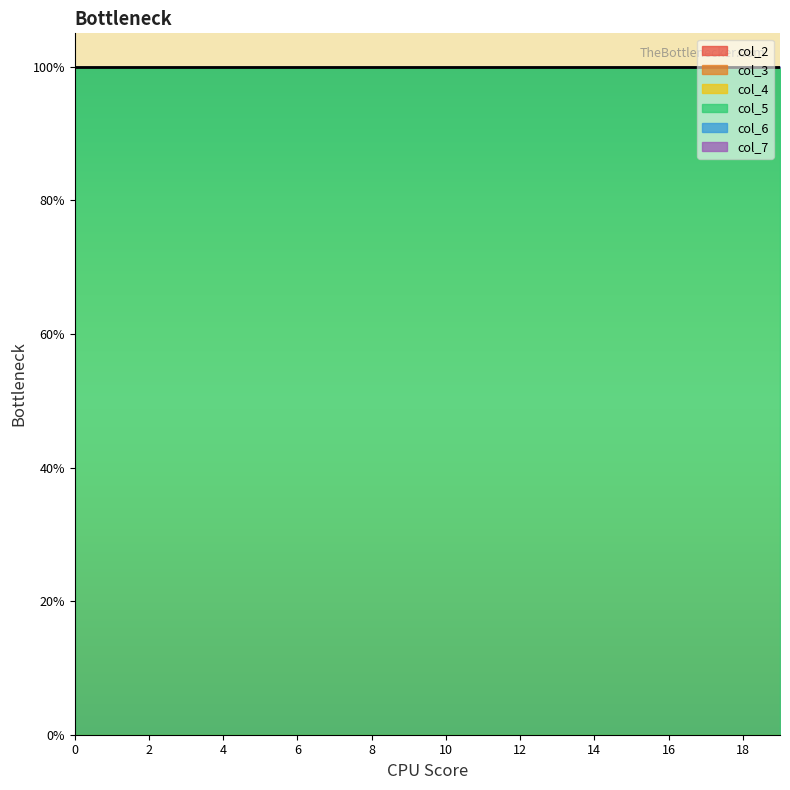

Is the value of col_4 at 0 greater than the value of col_2 at 0?

No